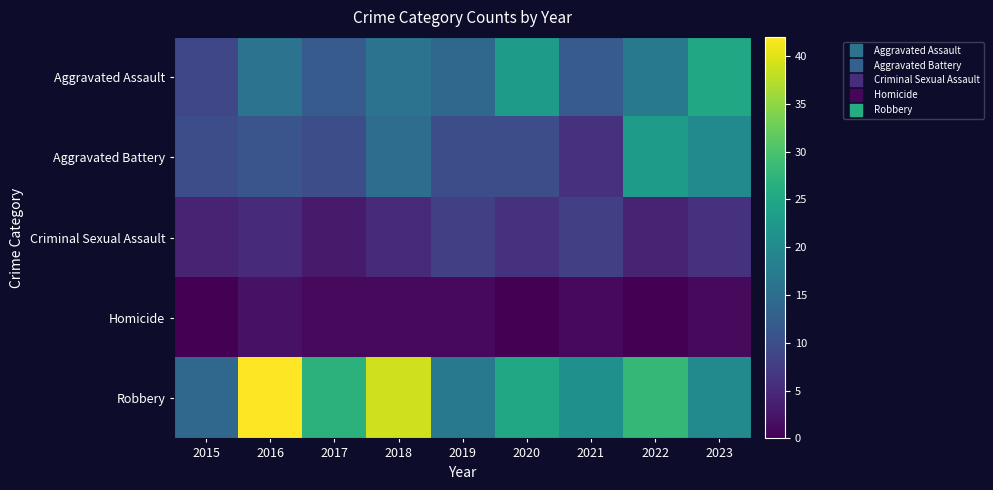

At which category does the chart reach its peak across all series?

2016